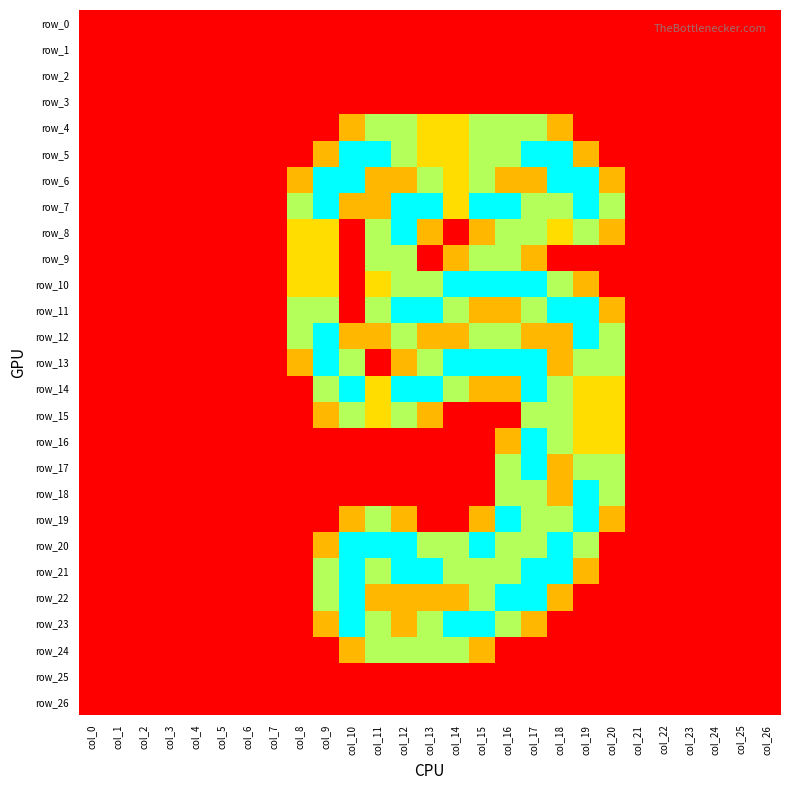

Rank the categories by row_10 value from lowest to highest.

col_0, col_1, col_2, col_3, col_4, col_5, col_6, col_7, col_10, col_20, col_21, col_22, col_23, col_24, col_25, col_26, col_19, col_8, col_9, col_11, col_12, col_13, col_18, col_14, col_15, col_16, col_17